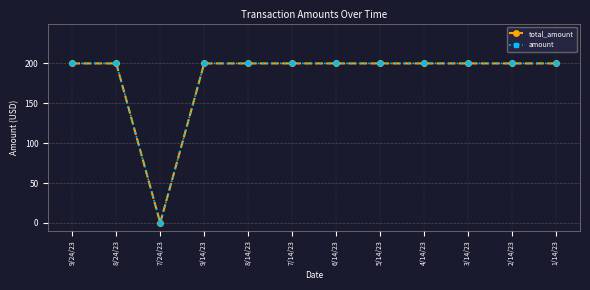

Is this an area chart (filled region under the line)?

No